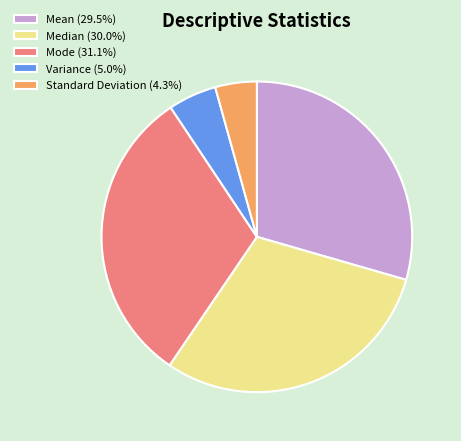

Does Mean account for over 50% of the chart?

No